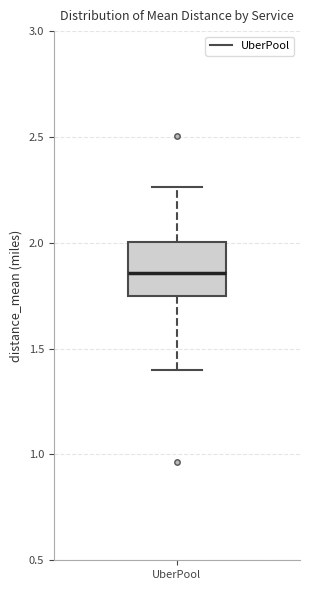

Transcribe this box plot: give where the median line is, the range the box spans, and where the two whiskers end, as read against the y-axis. The values are not printed on the chart, so give them approximately, as read against the axis.

median 1.85, box 1.75 to 2.00, whiskers 1.40 to 2.25